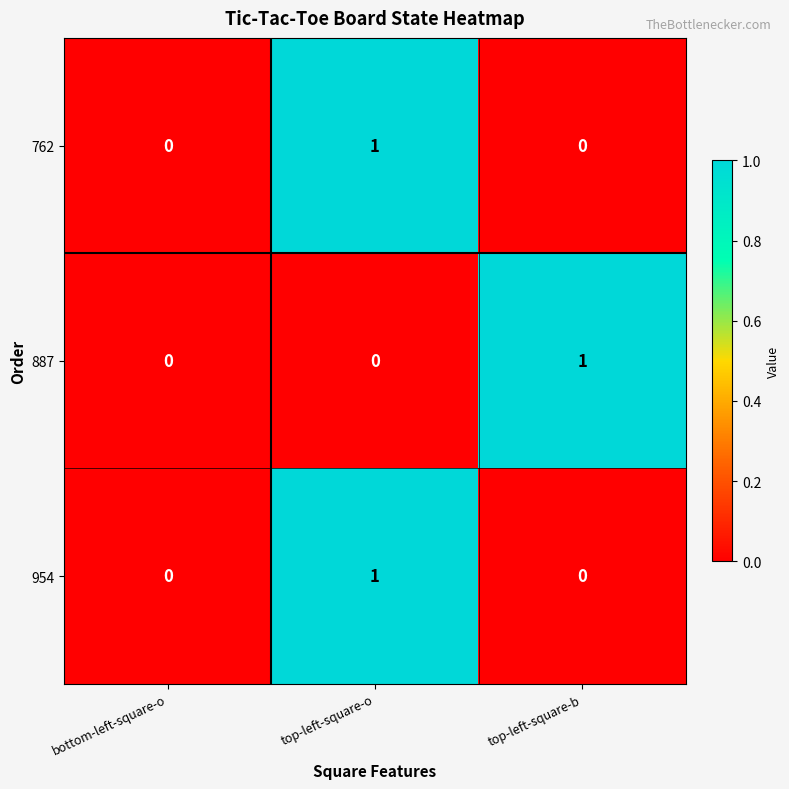

Which category has the highest value in the 762 series?

top-left-square-o